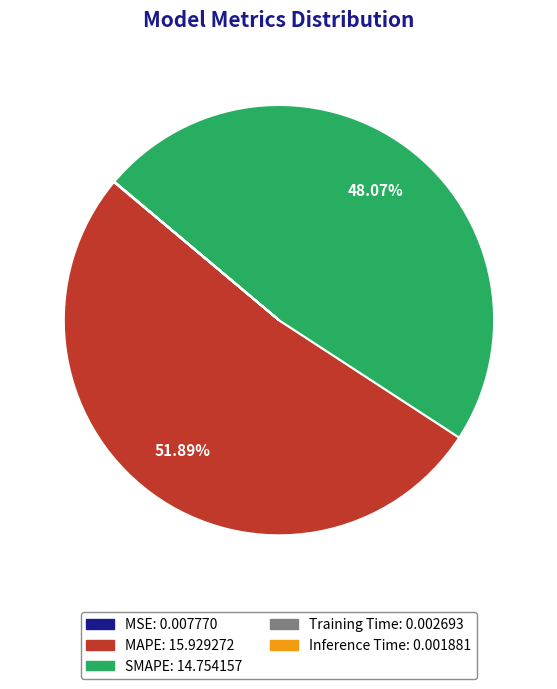

Which category accounts for the majority?

MAPE